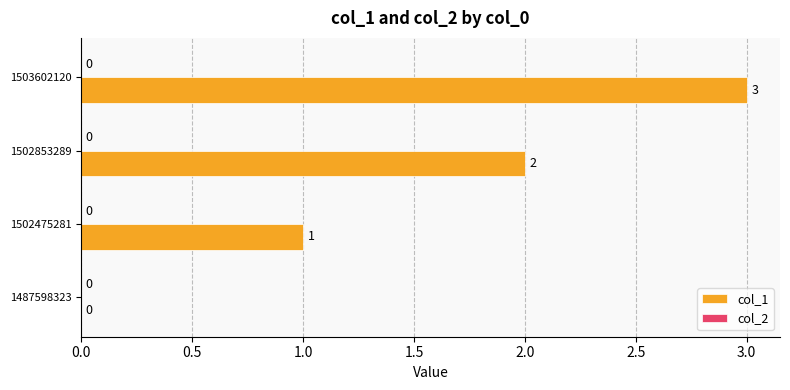

What is the maximum value shown in the chart?

3